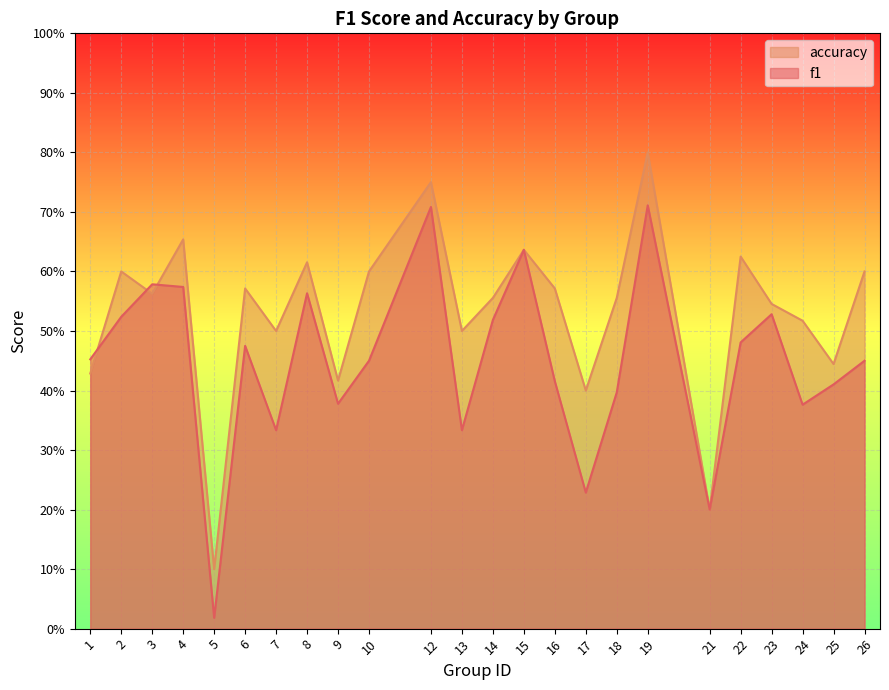

Count the number of data series in this chart.

2